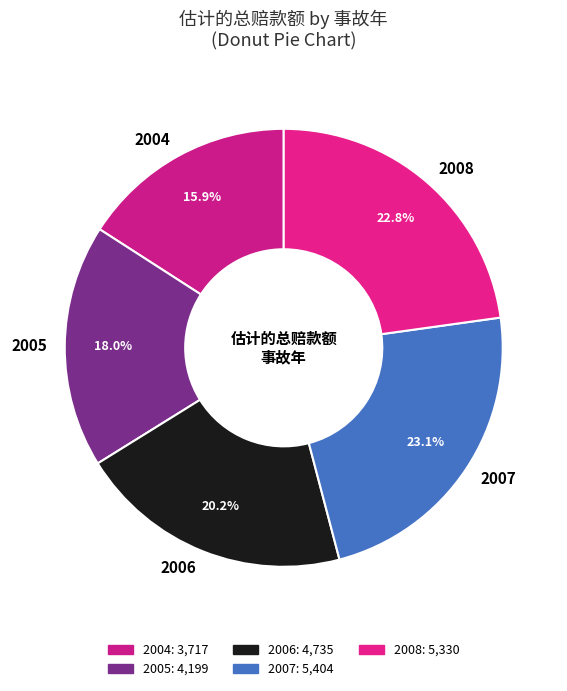

Is there a majority slice in this chart?

No